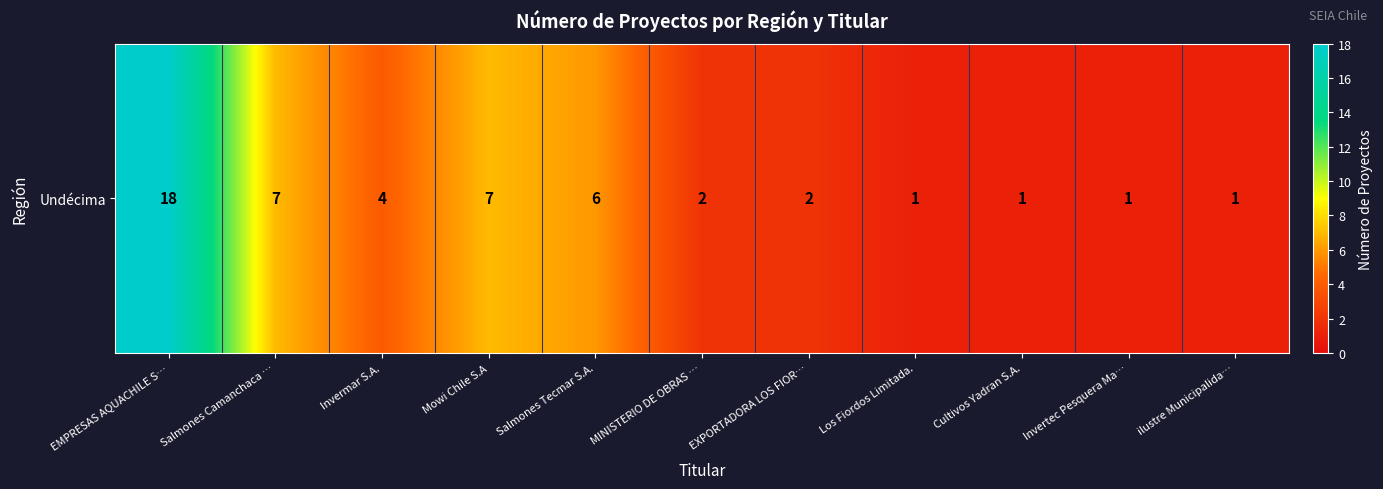

Where is the data nearest to the value 9?

Salmones Camanchaca …